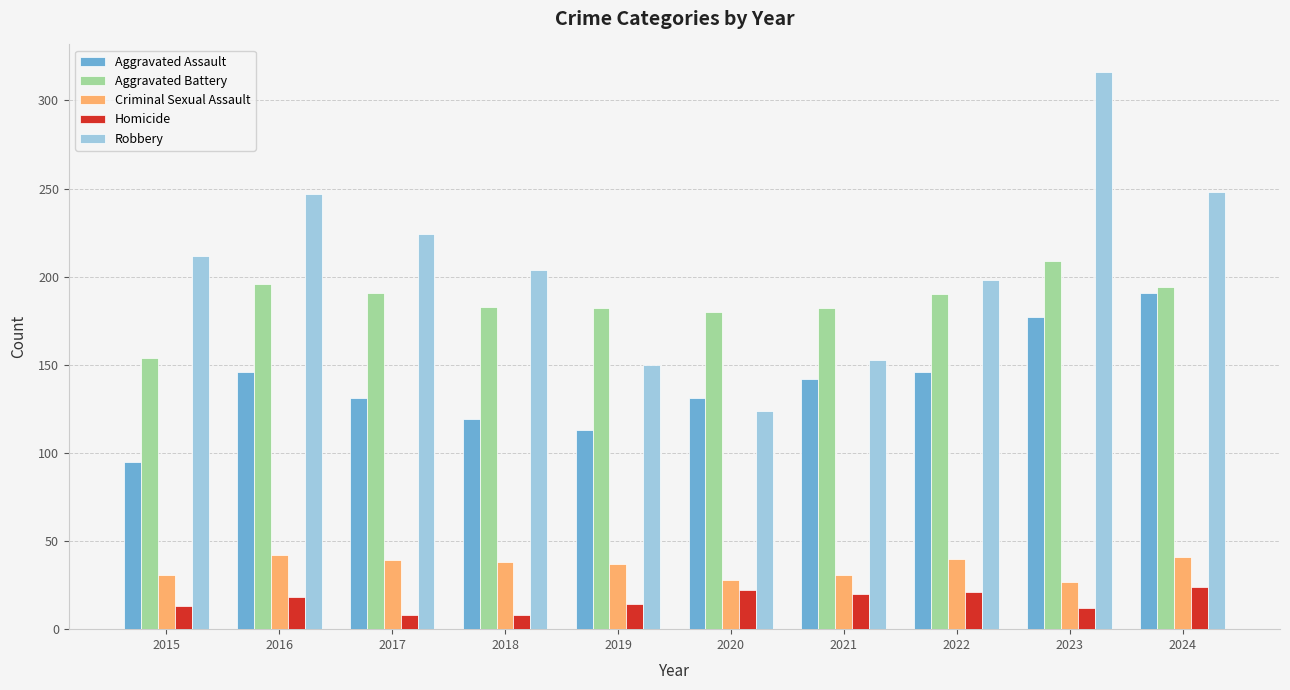

At how many categories does at least one series exceed 234?

3